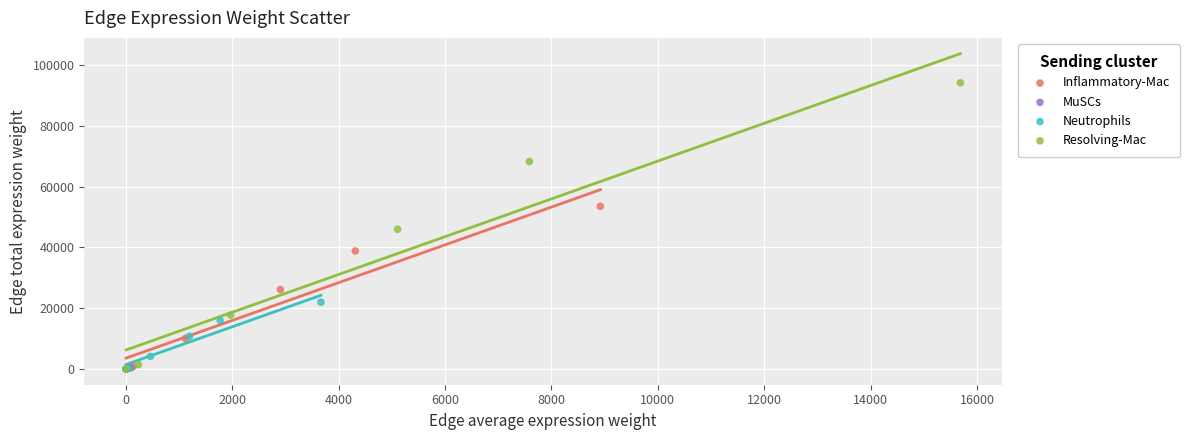

Which series contains the highest Y value?

Resolving-Mac